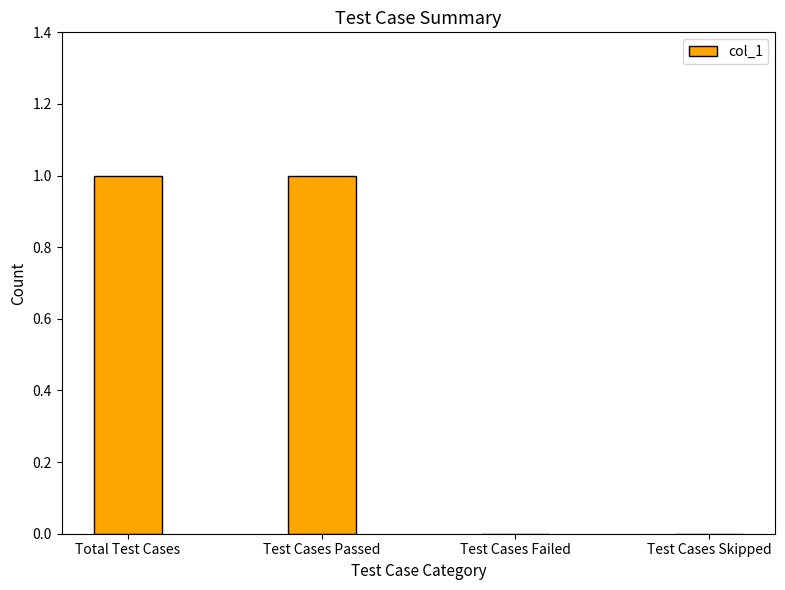

Reading right to left, extract all data points from this chart.

Test Cases Skipped=0	Test Cases Failed=0	Test Cases Passed=1	Total Test Cases=1